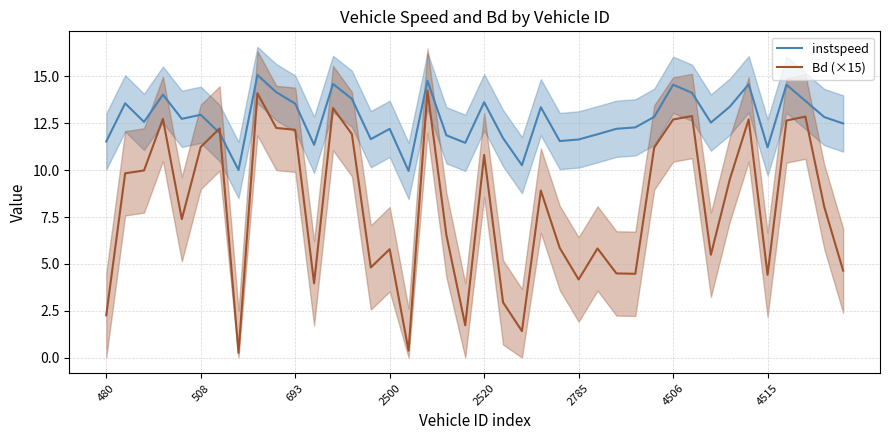

Reading left to right, what are all the values shown in this chart?

instspeed: 11.5	13.6	12.6	14.0	12.7	13.0	12.0	10.0	15.1	14.2	13.5	11.4	14.6	13.8	11.7	12.2	10.0	14.8	11.9	11.5	13.6	11.7	10.3	13.4	11.6	11.6	11.9	12.2	12.3	12.8	14.6	14.1	12.5	13.4	14.6	11.2	14.6	13.7	12.8	12.5
Bd (×15): 2.3	9.8	10.0	12.7	7.4	11.2	12.2	0.2	14.1	12.3	12.2	4.0	13.3	11.9	4.8	5.8	0.4	14.2	6.5	1.7	10.8	2.9	1.4	8.9	5.9	4.2	5.8	4.5	4.5	11.2	12.7	12.9	5.5	9.5	12.7	4.4	12.6	12.9	8.0	4.6